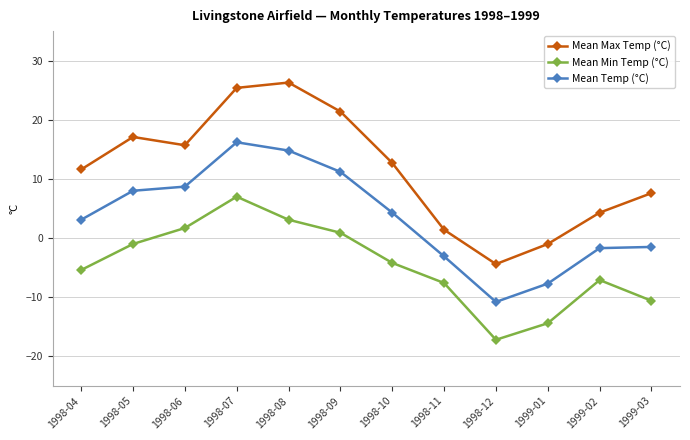

What is the sum of all Mean Max Temp (°C) values?

138.1